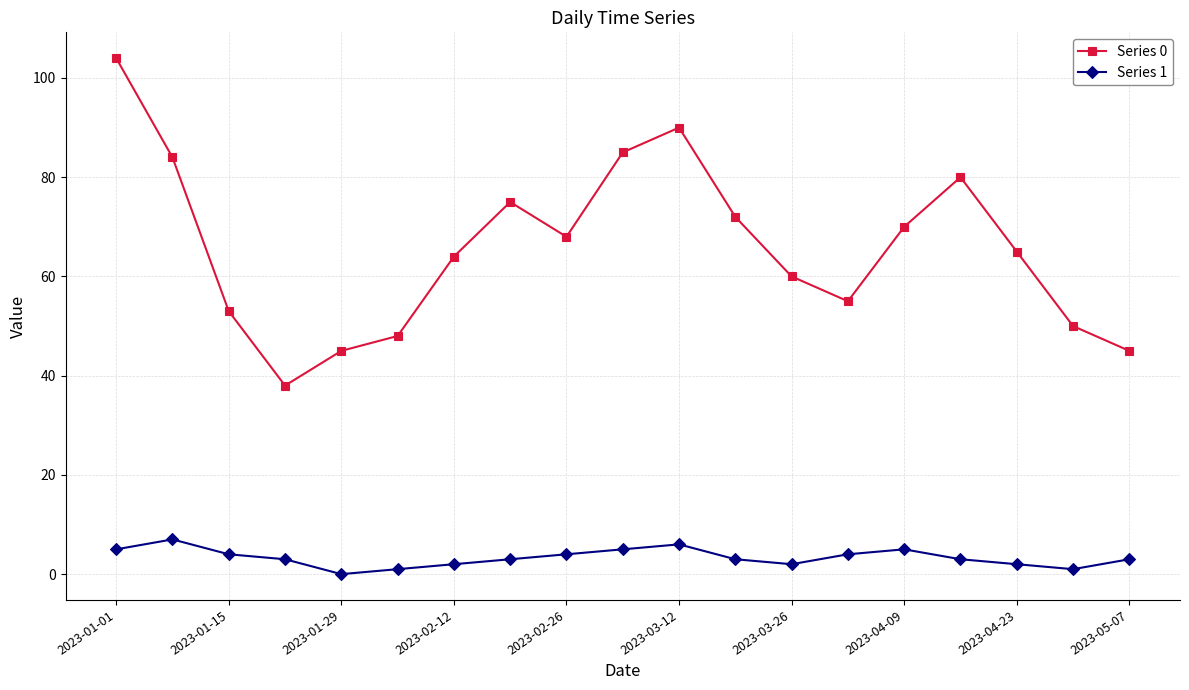

What are all the series names shown in the legend?

Series 0, Series 1